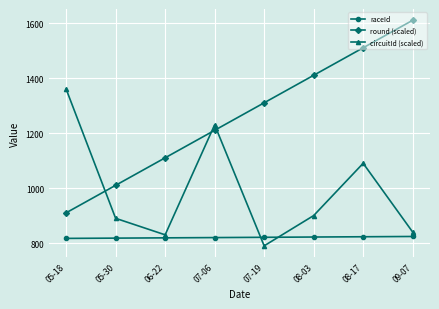

The circuitId (scaled) series shows 830 at 06-22. True or false?

True